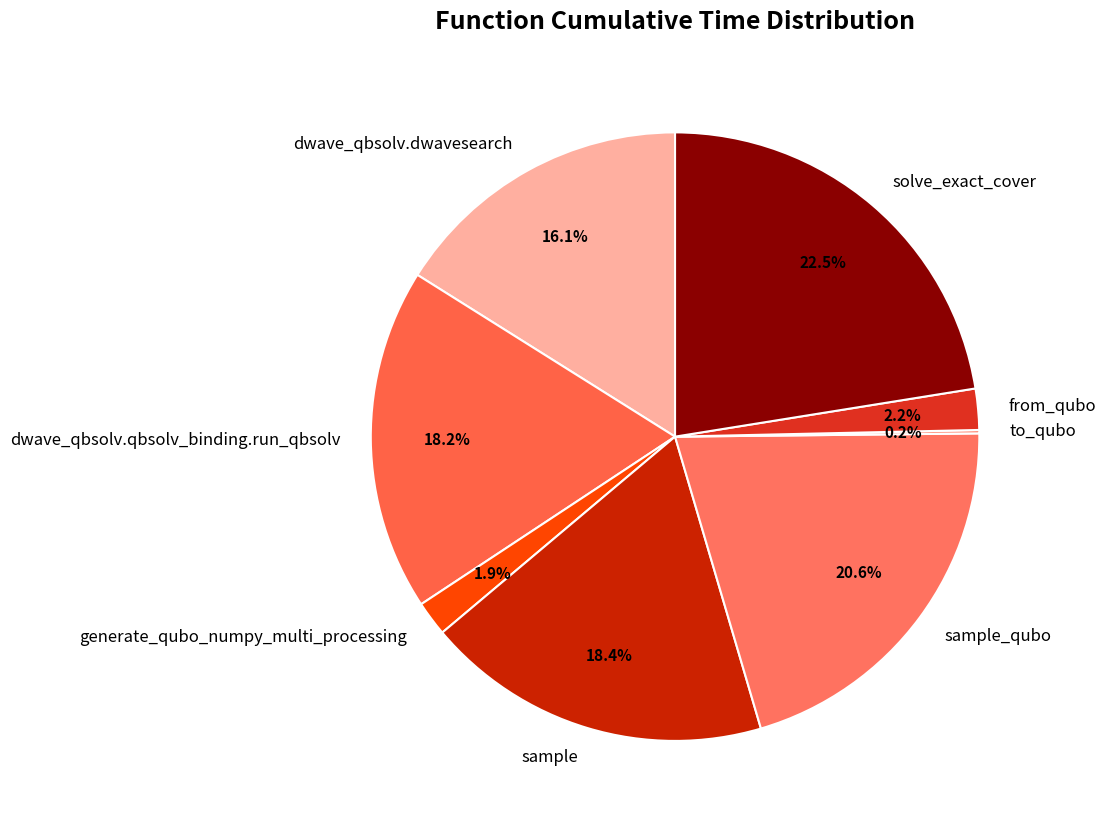

How much of the chart is everything except dwave_qbsolv.qbsolv_binding.run_qbsolv?

81.8%